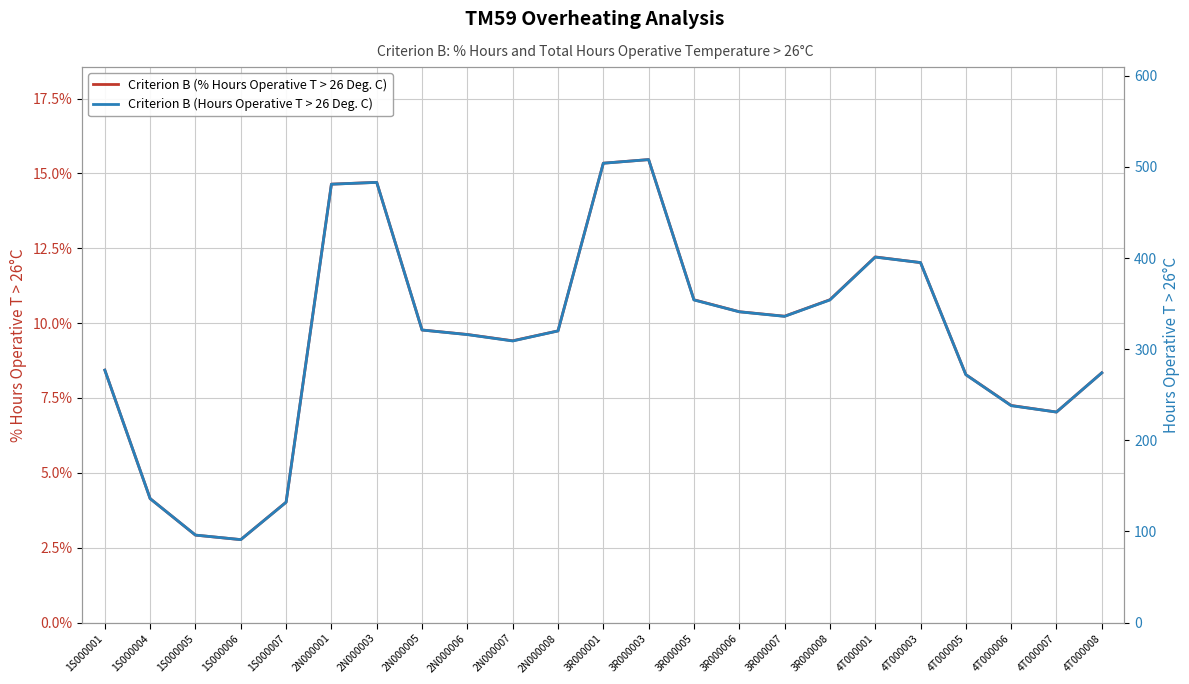

At which label is Criterion B (Hours Operative T > 26 Deg. C) closest to 299?

2N000007